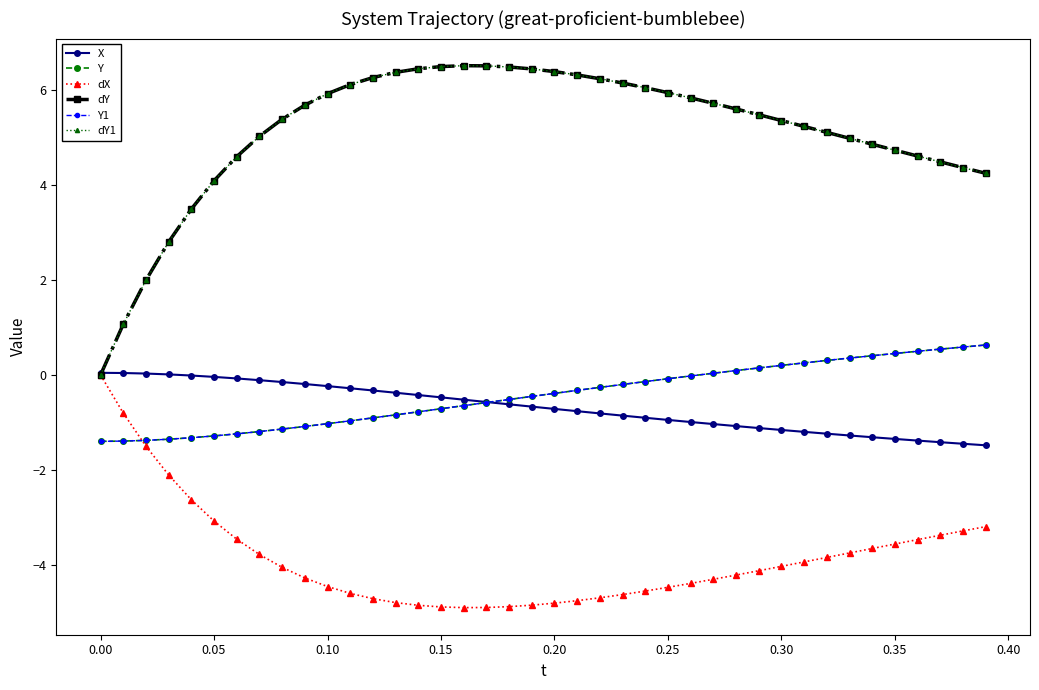

At which category is the sum across all series the highest?

0.20